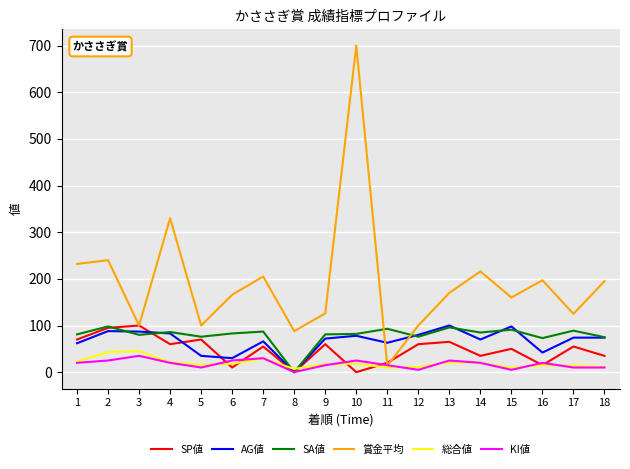

What is the maximum value for 総合値?

45